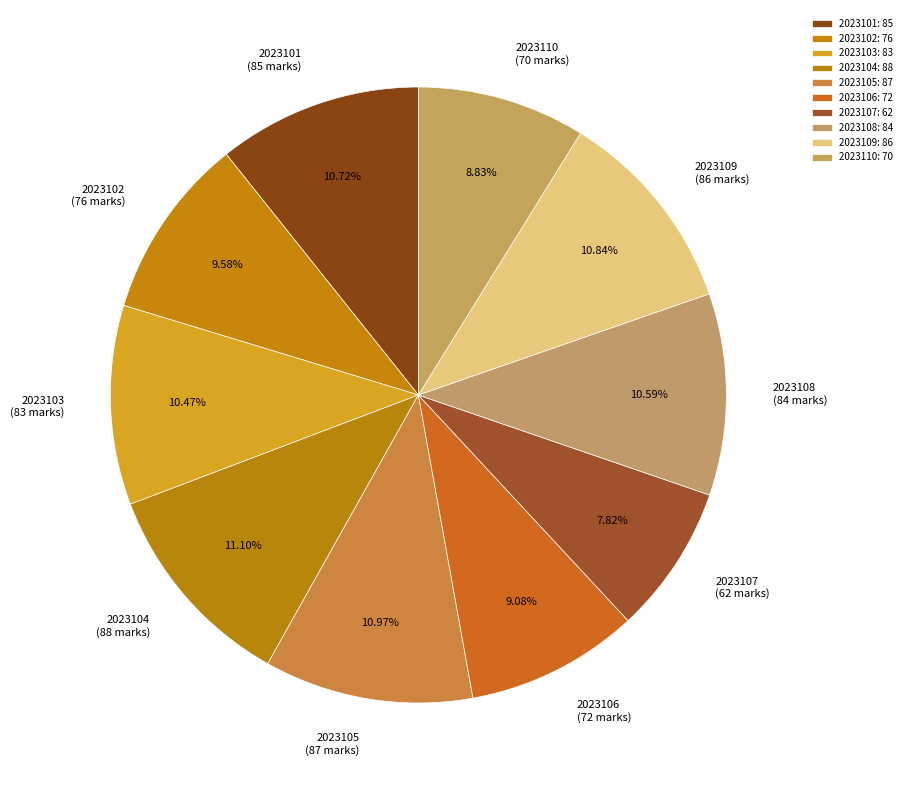

To the nearest percent, what is the difference between the largest and smallest slice percentages?

3%